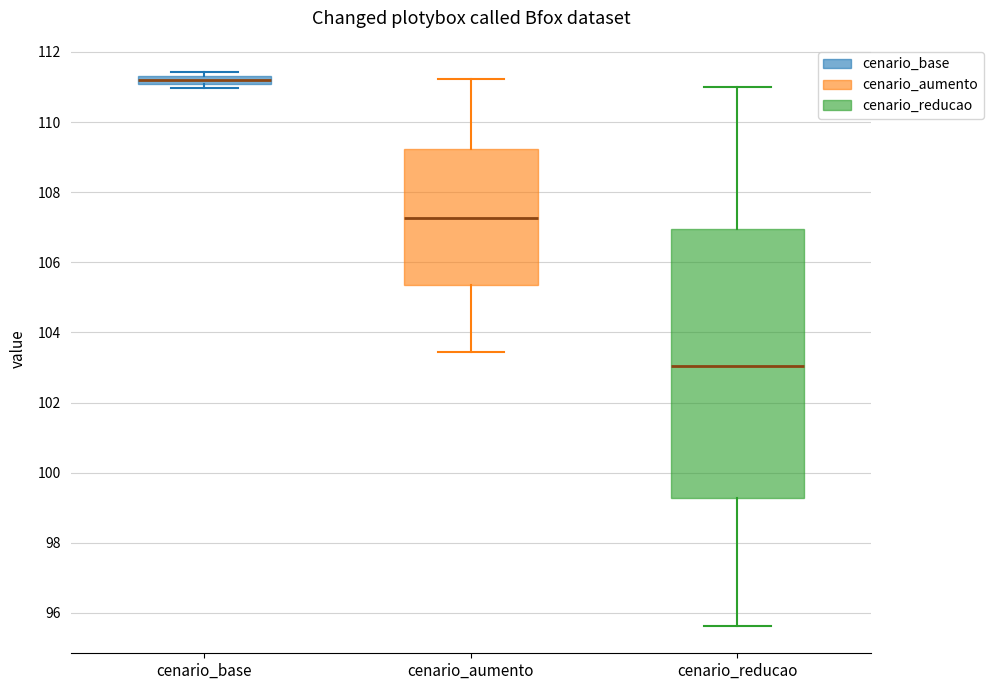

Which box's median line is the lowest?

cenario_reducao